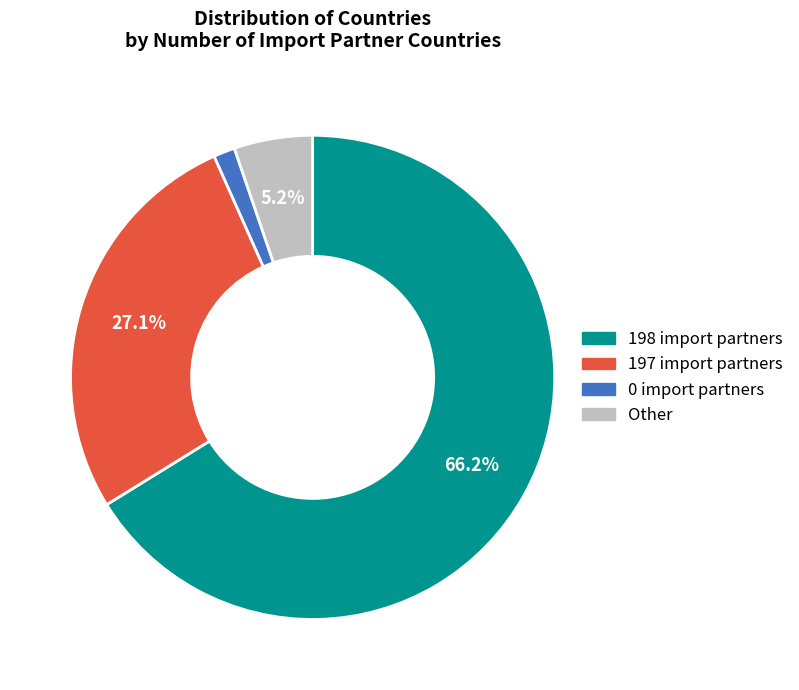

The 198 import partners slice represents 66% of the pie. True or false?

True